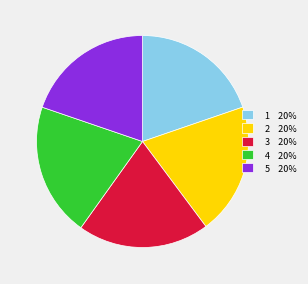

How many slices are in this pie chart?

5